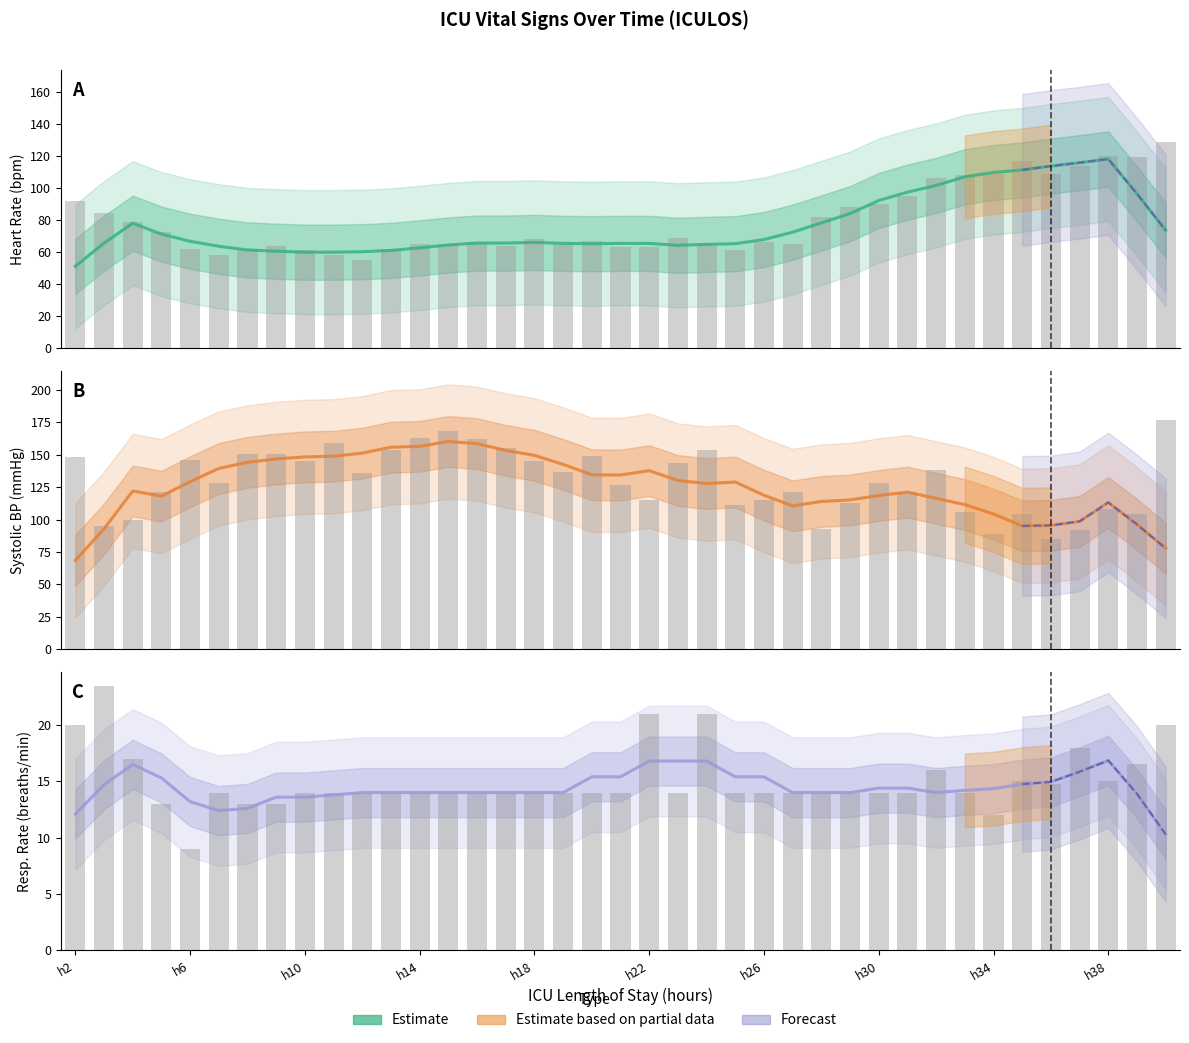

The Resp (Estimate) series shows 5.9 at 21. True or false?

False